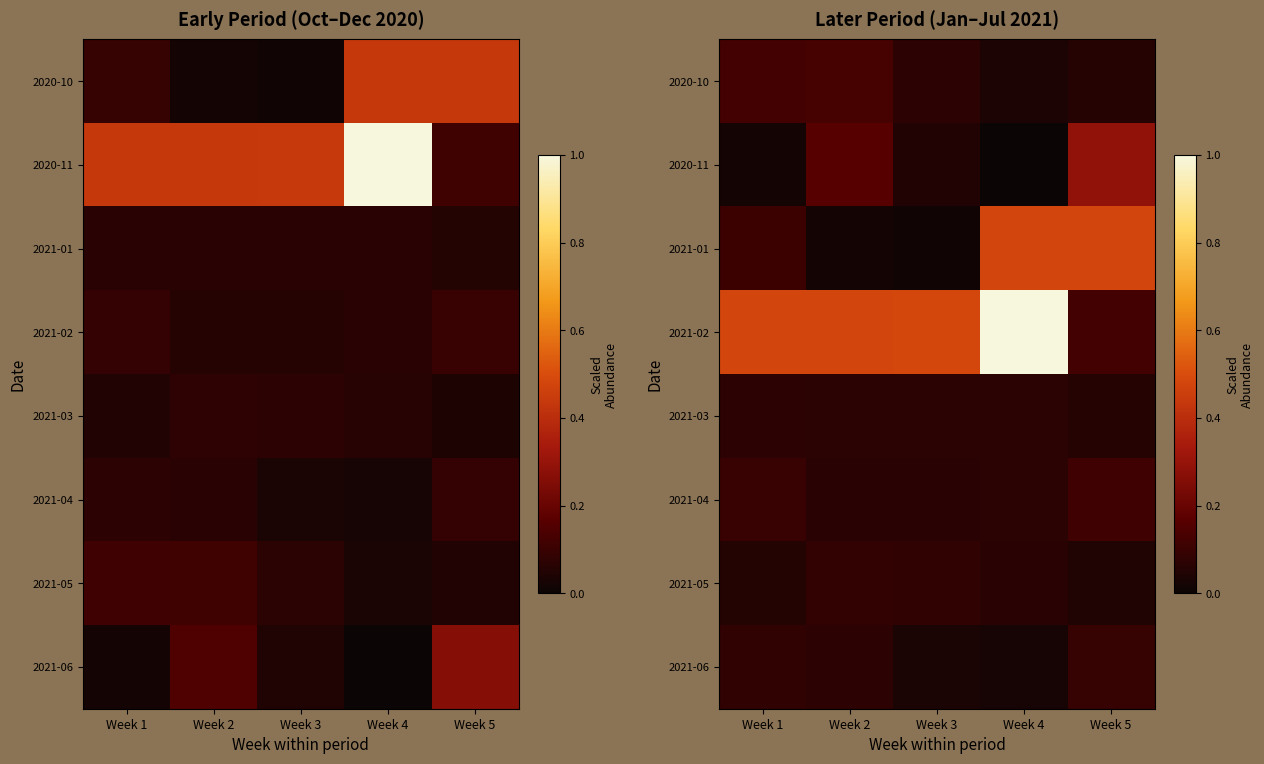

What is the maximum value shown in the chart?

1.0